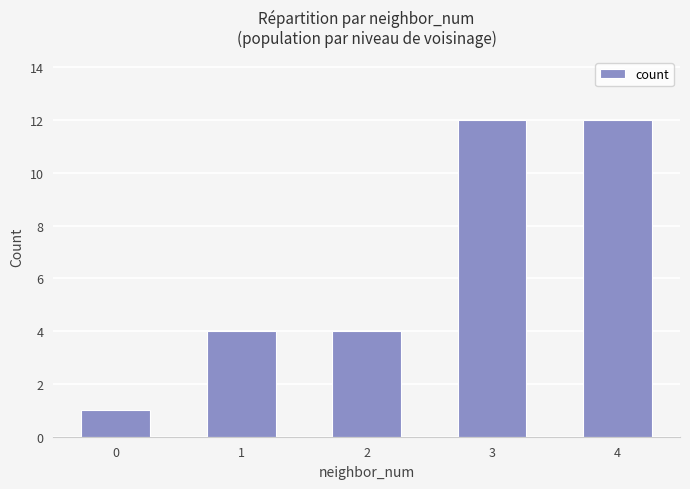

How many distinct data groups are displayed?

1